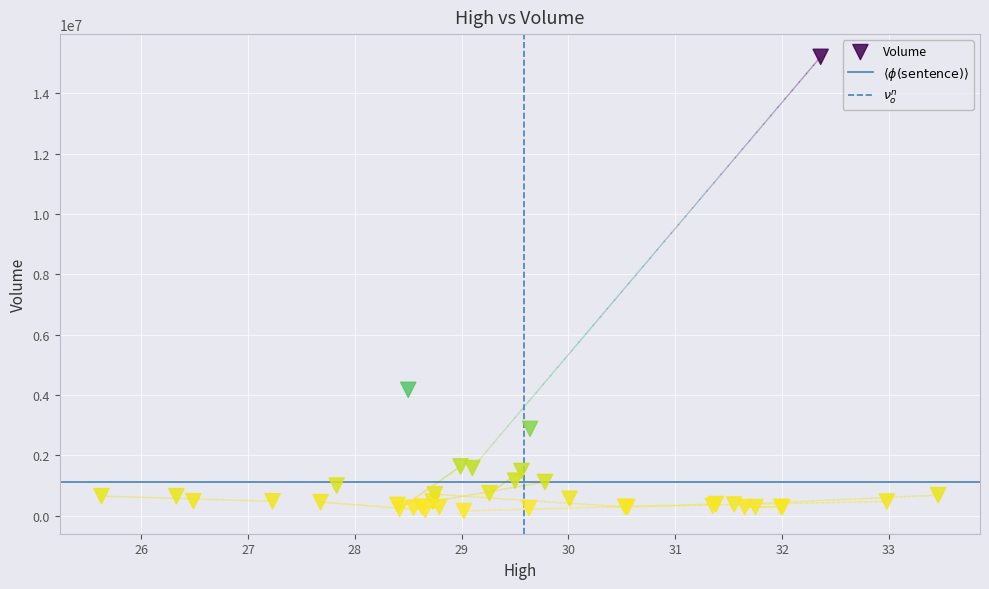

What Y value in the scatter plot is closest to 7684100?

4172200